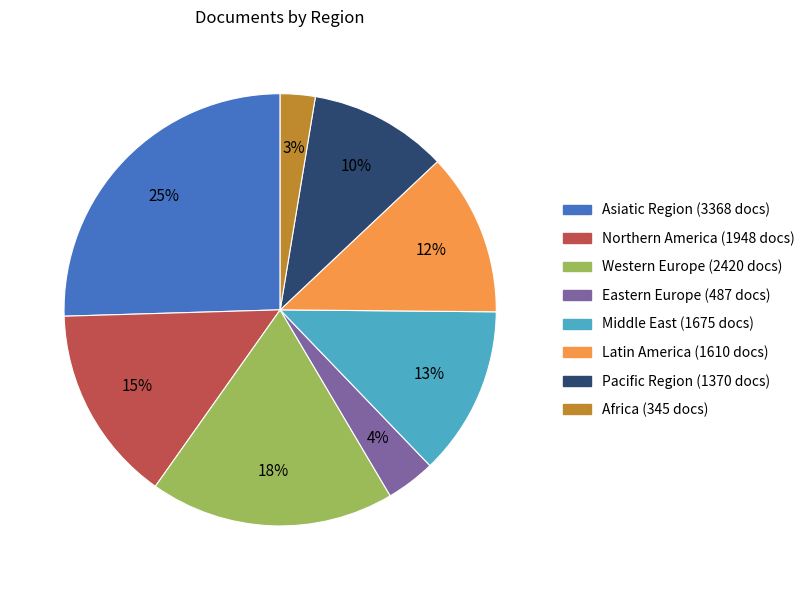

To the nearest percent, what is the difference between the Africa and Eastern Europe slice percentages?

1%